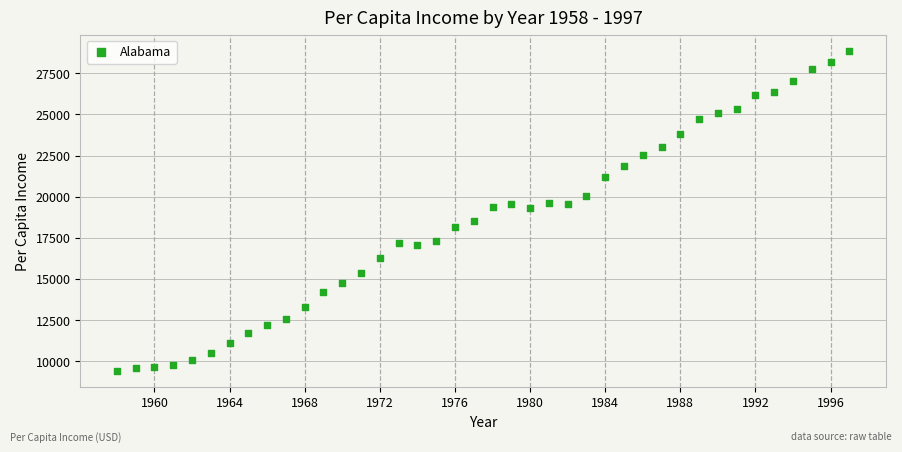

What is the range of X values (max minus min)?

39.0